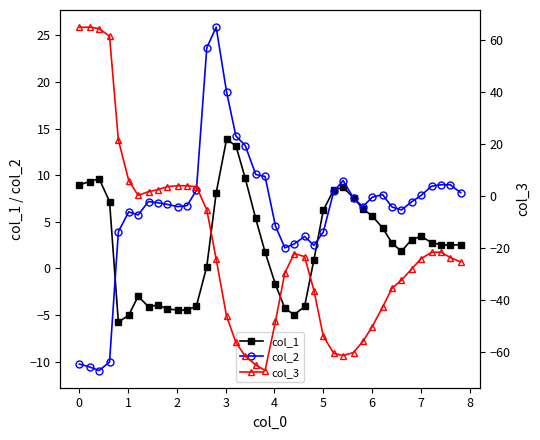

What is the difference between the maximum and minimum values in the col_1 series?

19.6